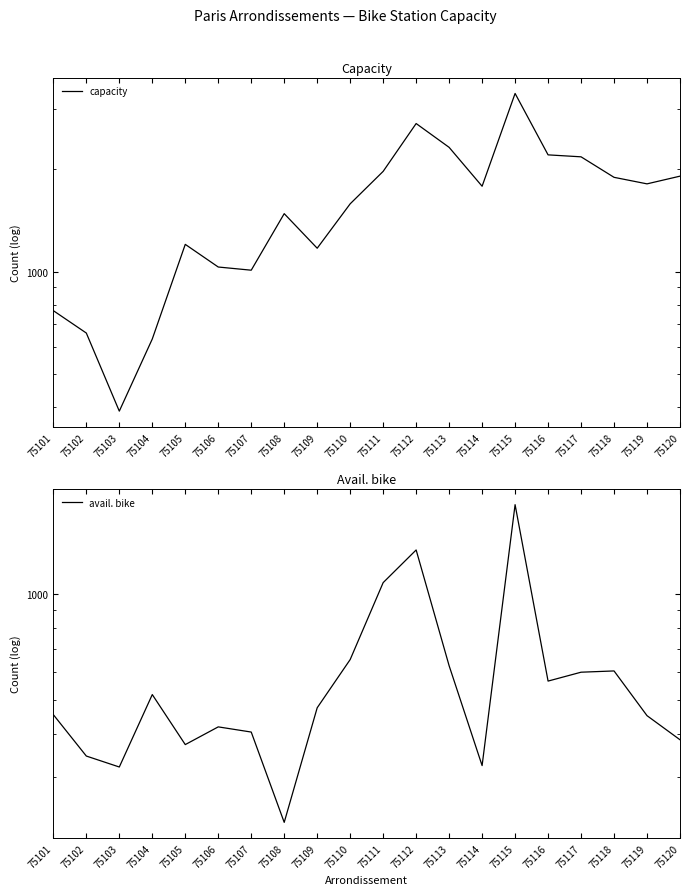

Reading right to left, transcribe all the data shown in this chart.

capacity: 75120=1909	75119=1812	75118=1894	75117=2176	75116=2205	75115=3342	75114=1783	75113=2320	75112=2726	75111=1972	75110=1583	75109=1172	75108=1481	75107=1010	75106=1032	75105=1203	75104=634	75103=389	75102=660	75101=768
avail. bike: 75120=384	75119=450	75118=604	75117=599	75116=565	75115=1804	75114=324	75113=625	75112=1339	75111=1080	75110=651	75109=474	75108=223	75107=404	75106=418	75105=372	75104=517	75103=321	75102=345	75101=453